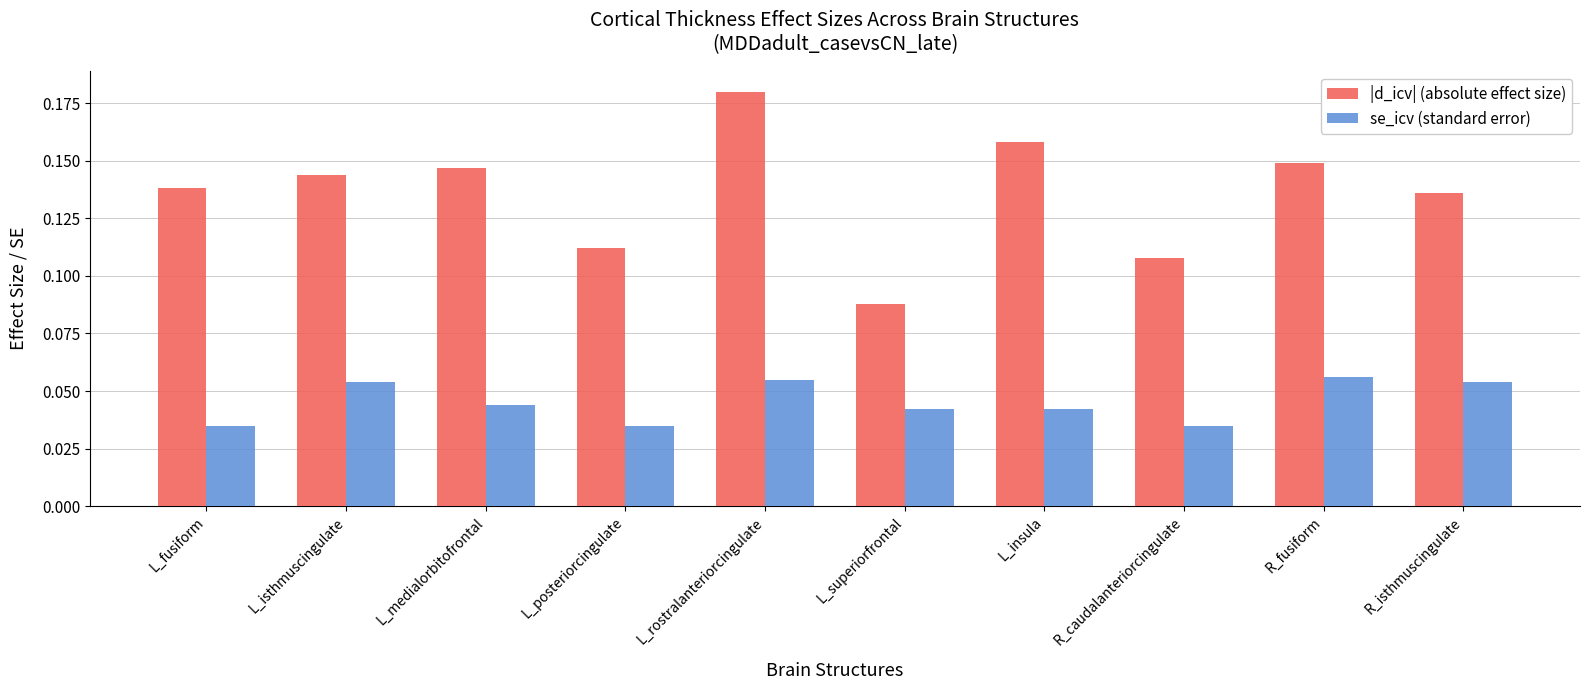

Rank the series at L_rostralanteriorcingulate from highest to lowest value.

|d_icv| (absolute effect size), se_icv (standard error)